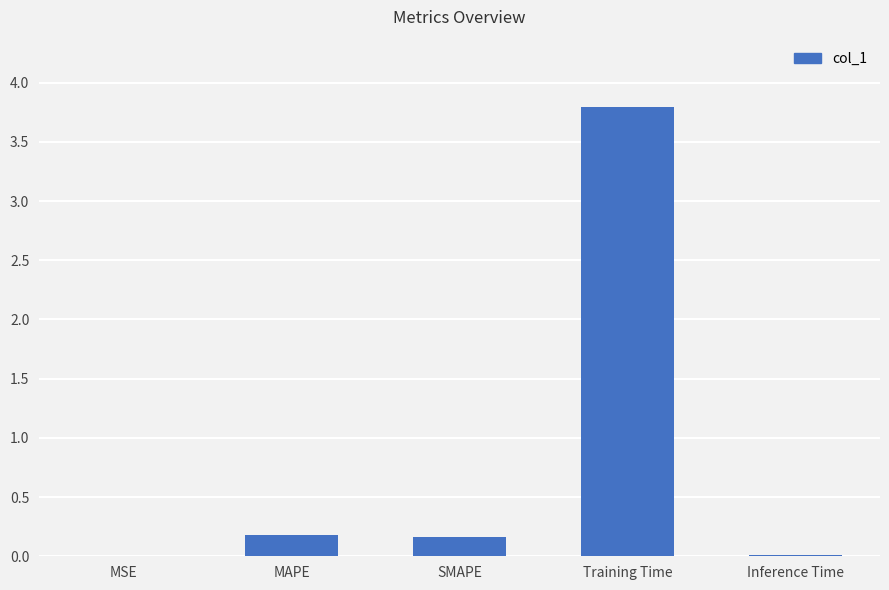

Count the number of data series in this chart.

1